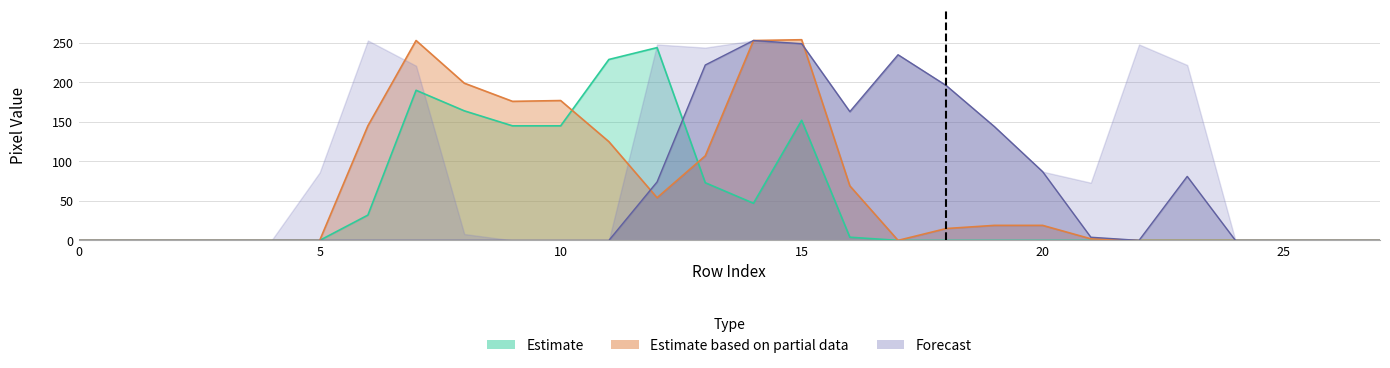

Reading right to left, extract all data points from this chart.

col_8: 27=0	26=0	25=0	24=0	23=0	22=0	21=2	20=19	19=19	18=15	17=0	16=69	15=254	14=253	13=107	12=54	11=125	10=177	9=176	8=199	7=253	6=145	5=0	4=0	3=0	2=0	1=0	0=0
col_6: 27=0	26=0	25=0	24=0	23=0	22=0	21=0	20=0	19=0	18=0	17=0	16=4	15=152	14=47	13=73	12=244	11=229	10=145	9=145	8=164	7=190	6=32	5=0	4=0	3=0	2=0	1=0	0=0
col_21: 27=0	26=0	25=0	24=0	23=81	22=0	21=4	20=87	19=144	18=196	17=235	16=163	15=249	14=253	13=222	12=74	11=0	10=0	9=0	8=0	7=0	6=0	5=0	4=0	3=0	2=0	1=0	0=0